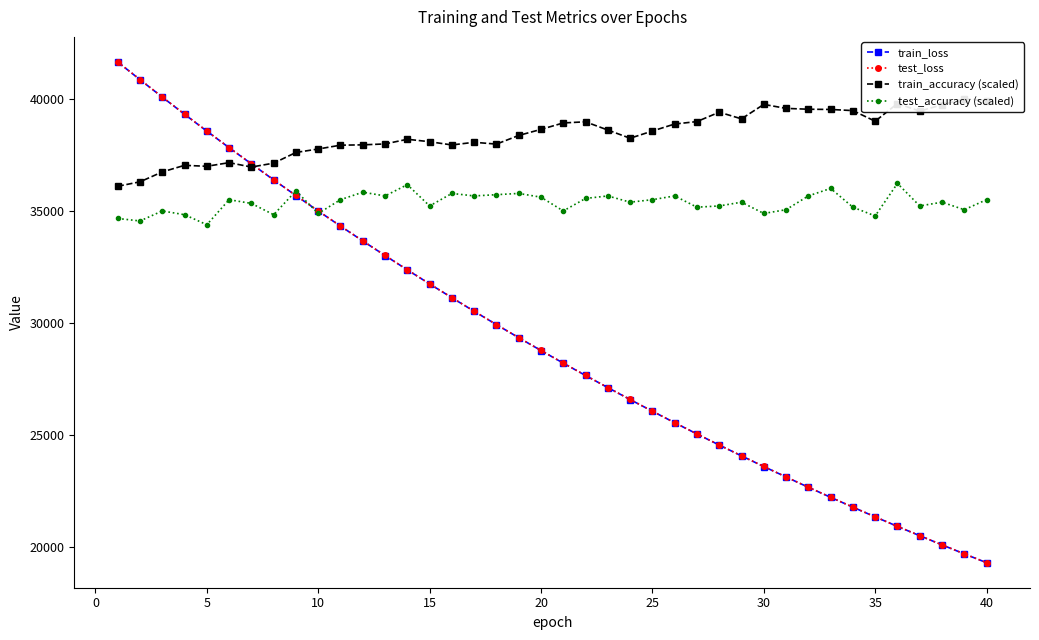

What is the lowest value of the train_loss series?

19304.8